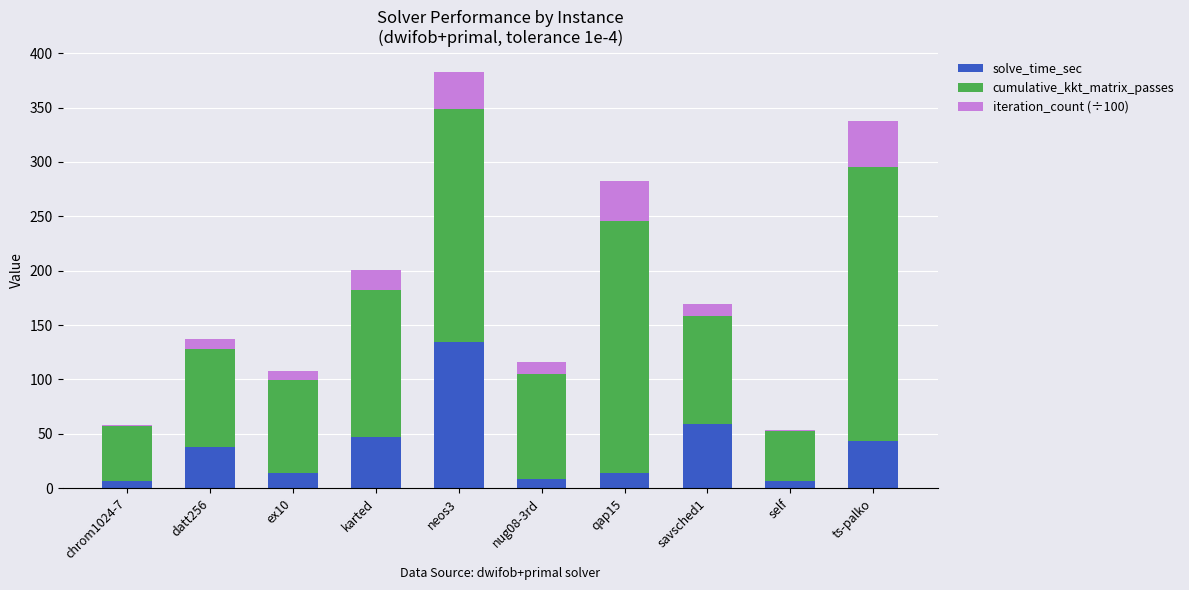

At which label is solve_time_sec closest to 70?

savsched1